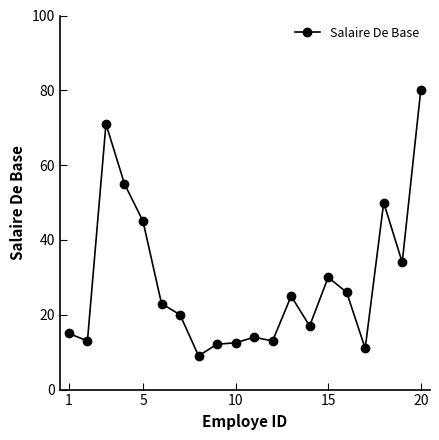

What is the value of the 9th point from the left?

12.1